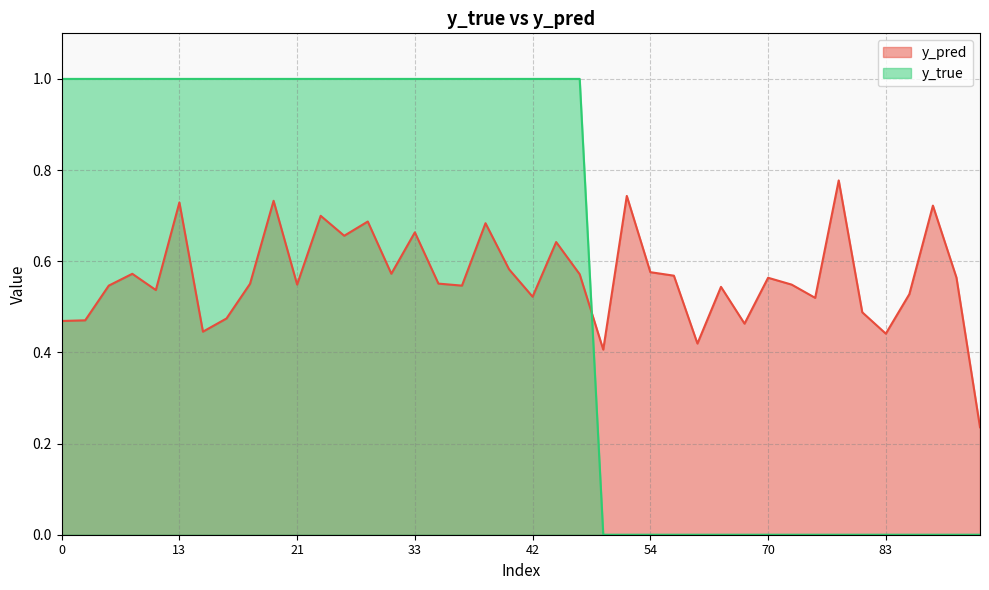

Between 4 and 81, which is larger?

81